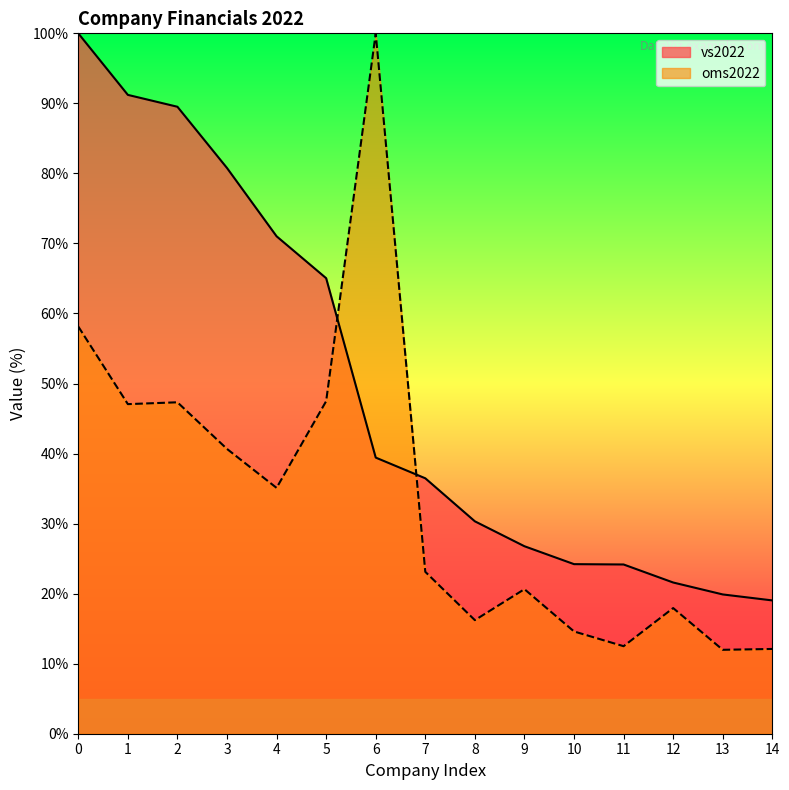

Which has a higher value, 12 or 8?

8